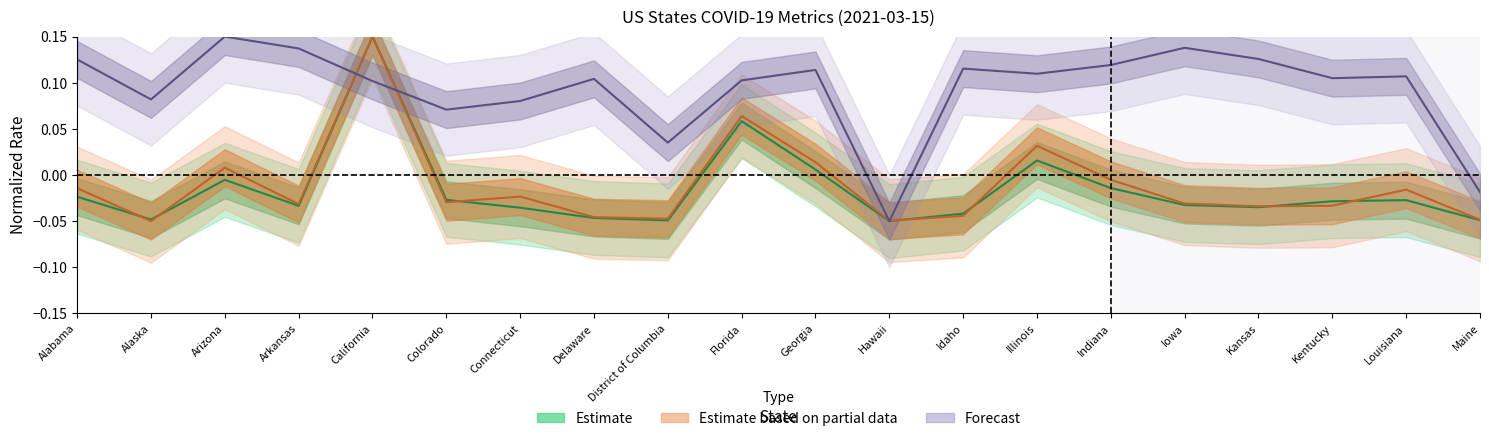

Does the chart display data point markers on the line(s)?

No